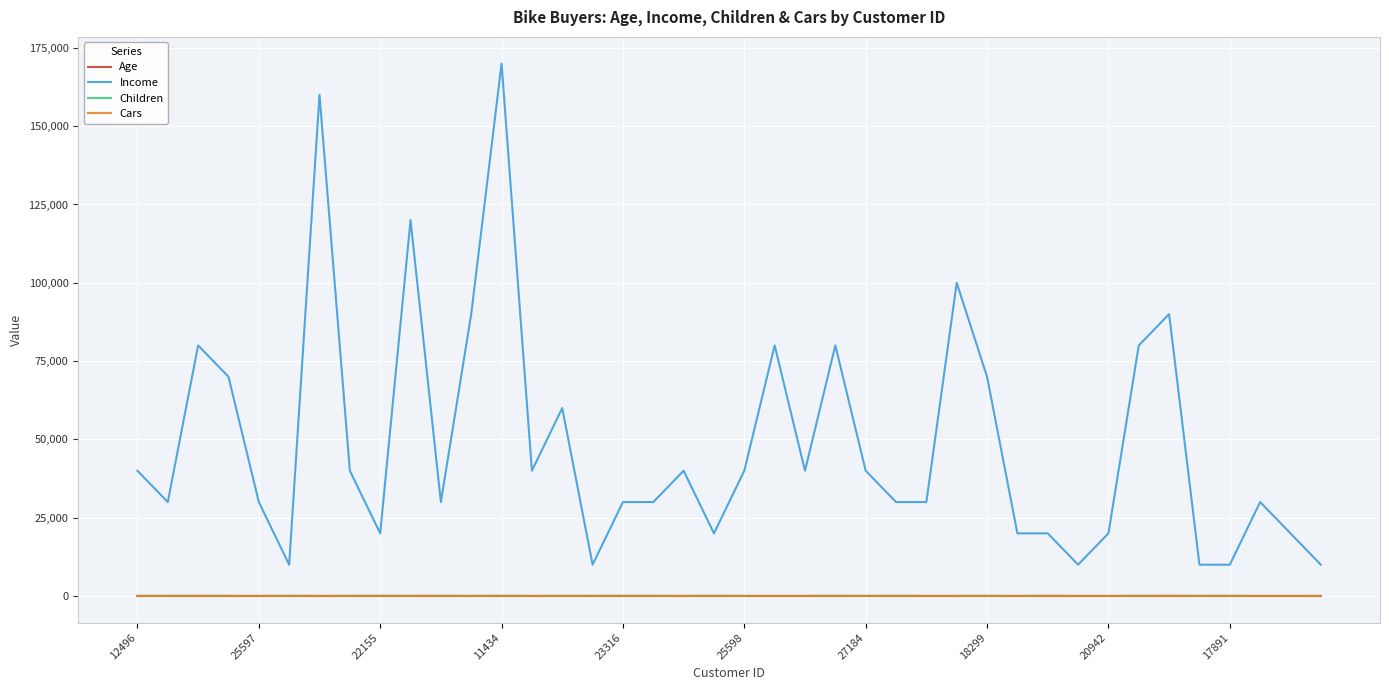

Which series has the widest spread of values?

Income